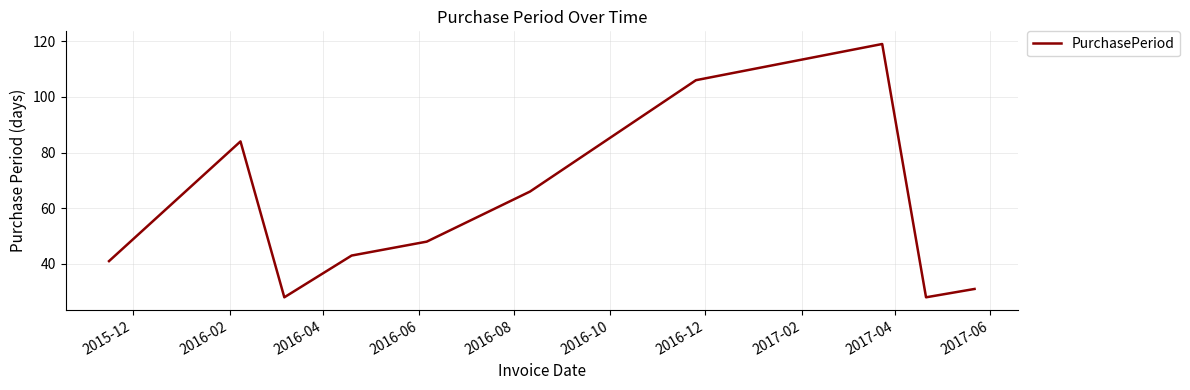

What is the maximum value shown in the chart?

119